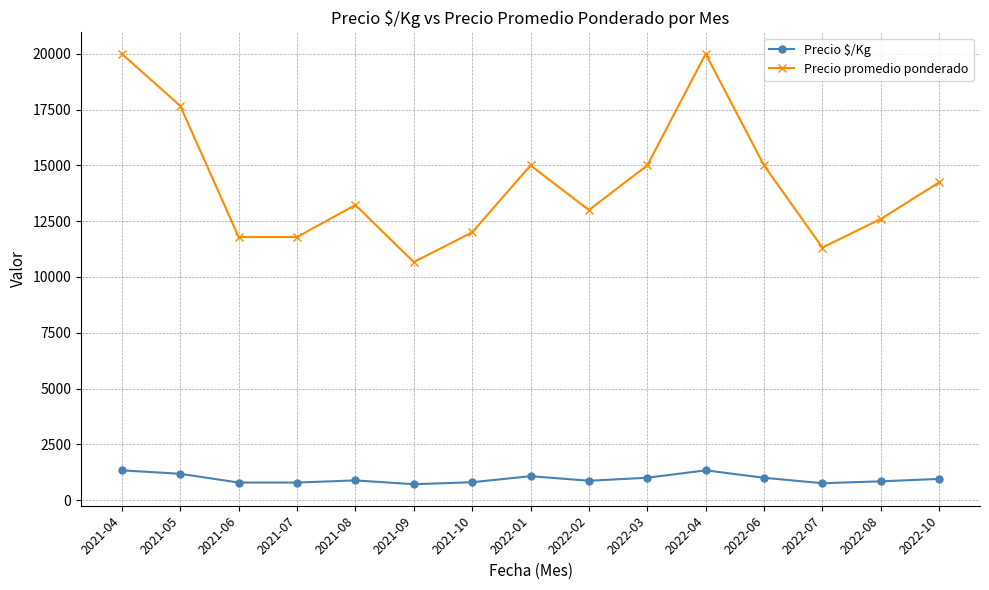

Between 2021-06 and 2022-08, which series saw the biggest shift?

Precio promedio ponderado